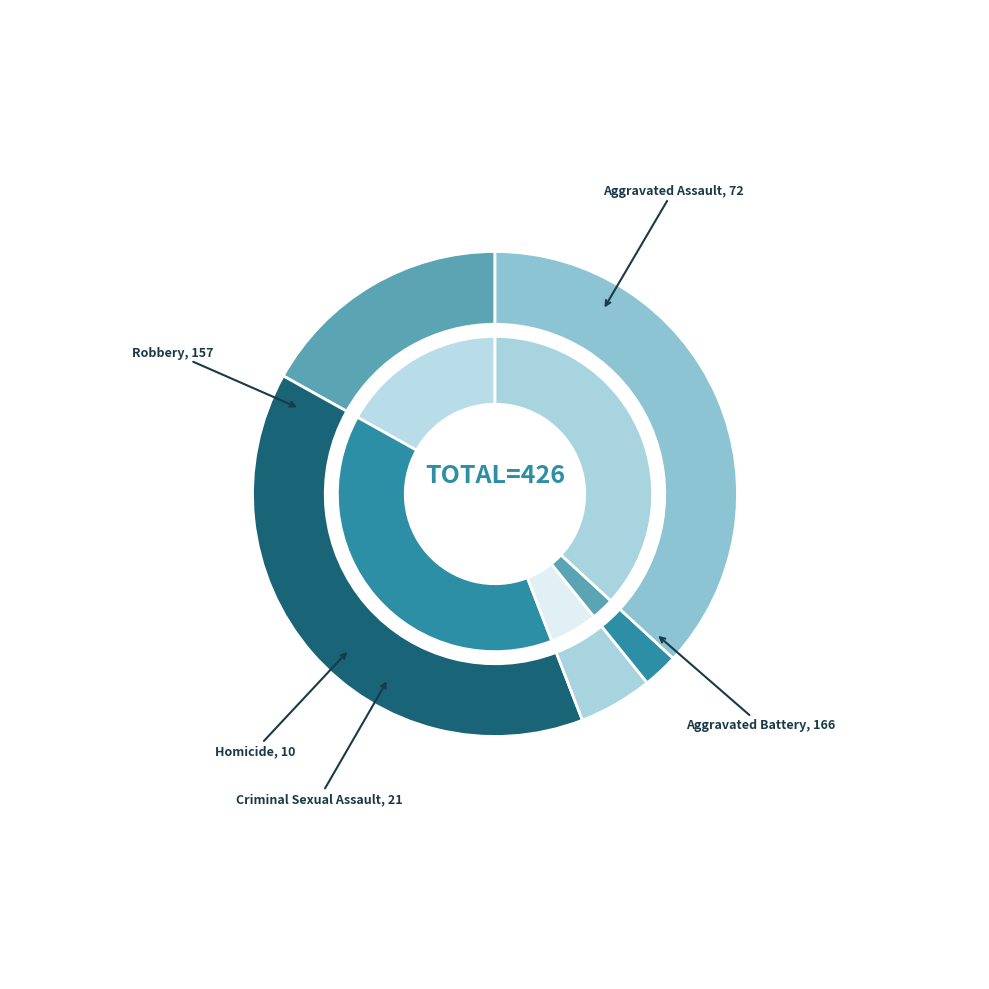

Count the number of slices in the pie.

5